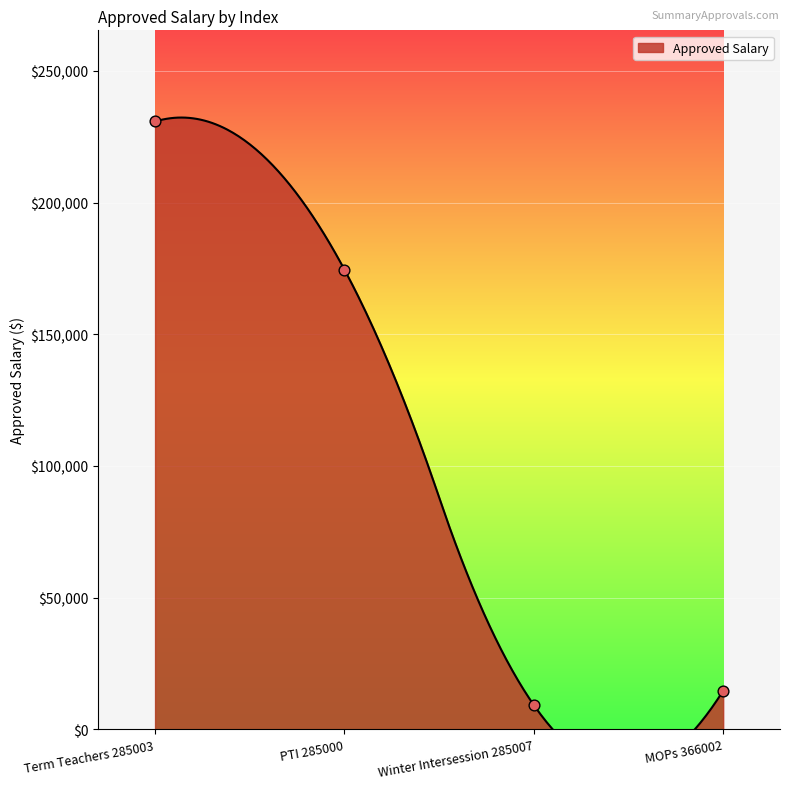

Between Term Teachers 285003 and Winter Intersession 285007, which is larger?

Term Teachers 285003